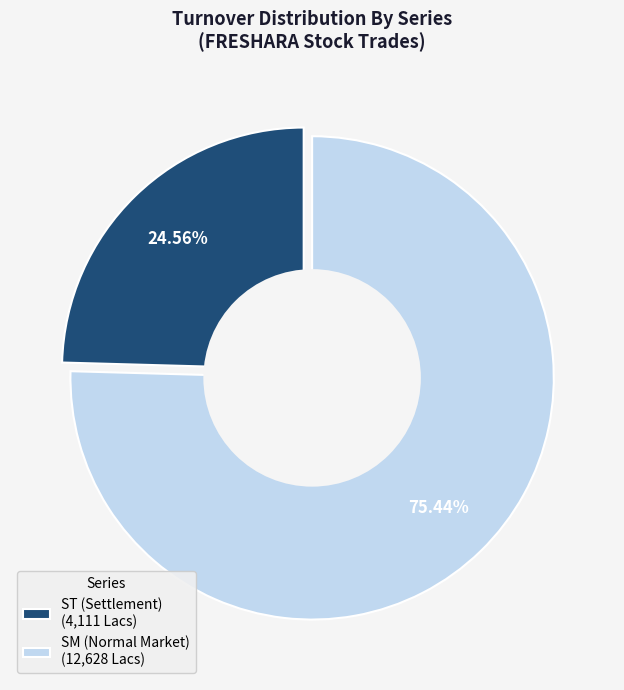

To the nearest percent, what is the average slice percentage?

50%